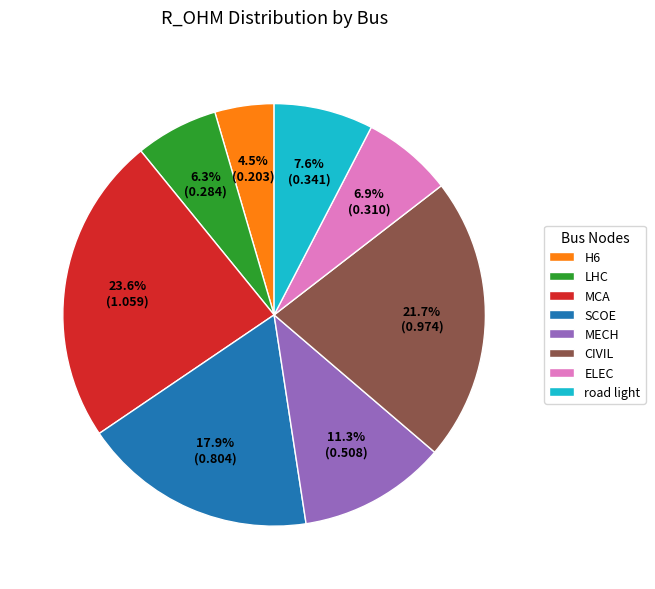

Which slice is the smallest?

H6